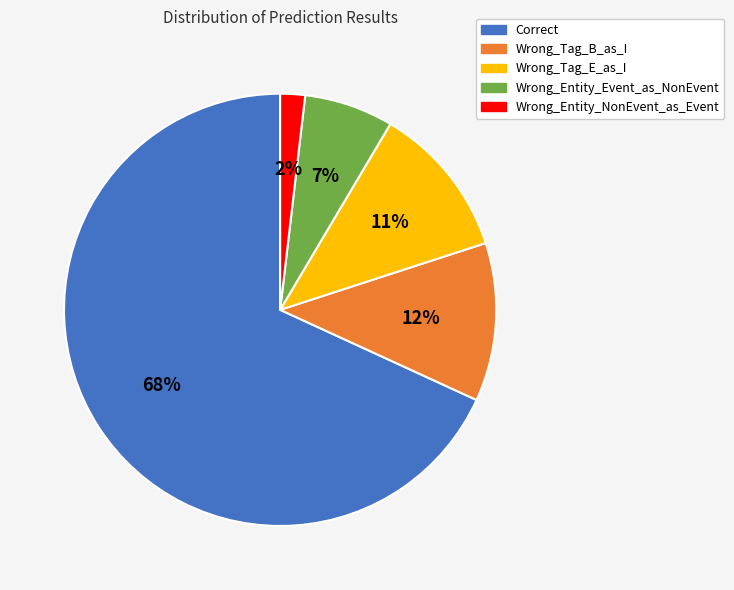

Do Wrong_Tag_E_as_I and Correct together represent more than half of the pie?

Yes